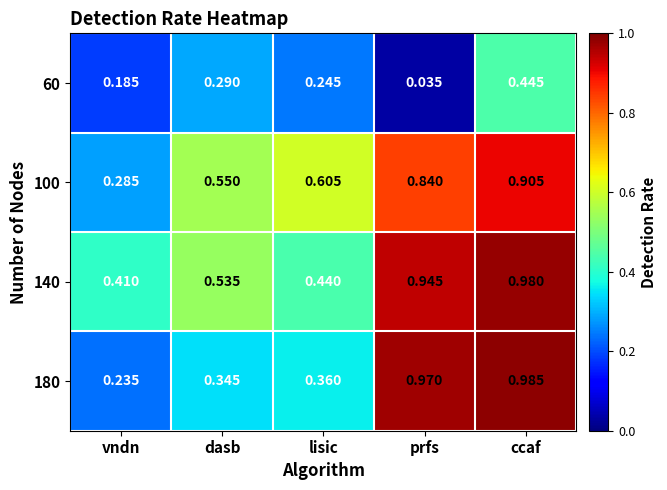

How many series are shown in this chart?

4